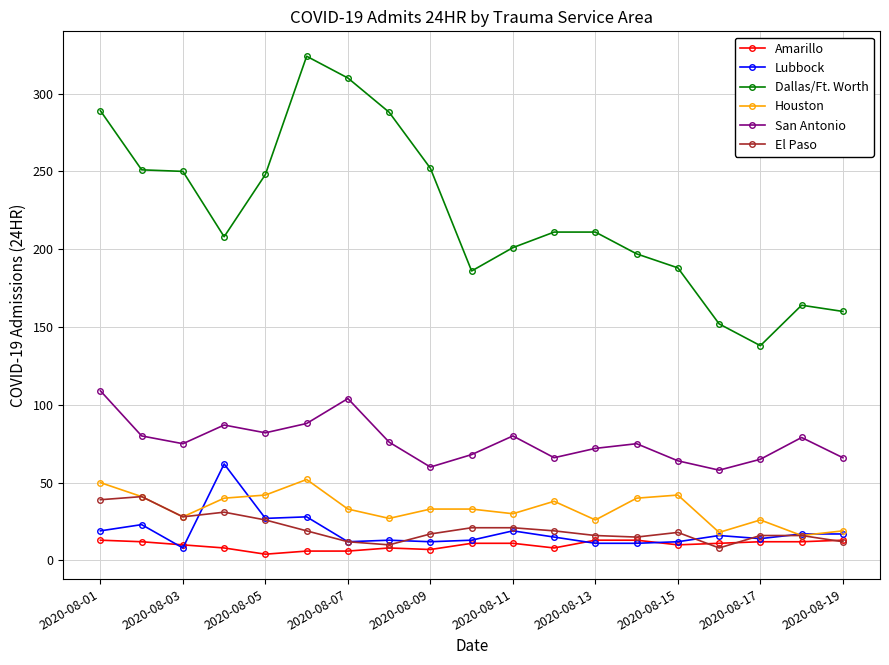

How many lines are shown in the chart?

6